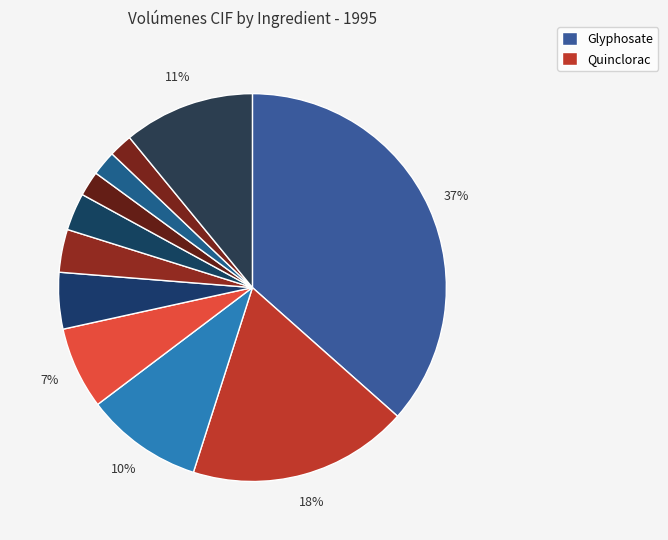

How many slices are in this pie chart?

11